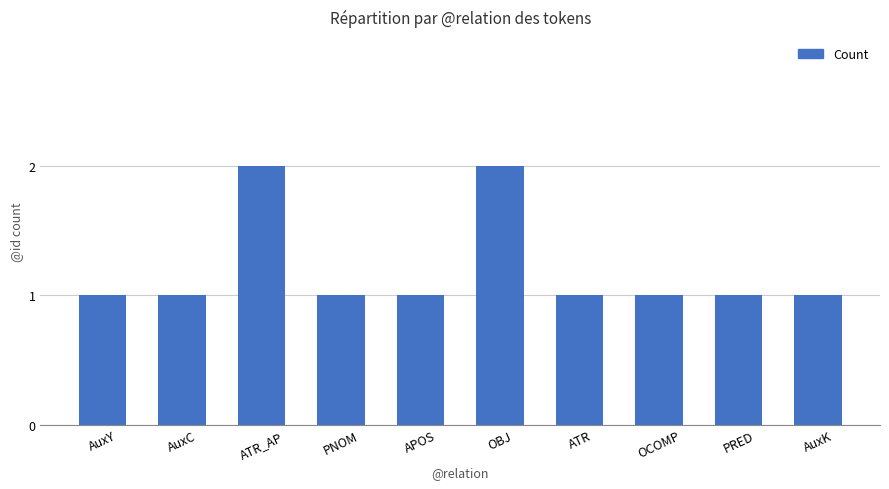

What is the sum of all values?

12